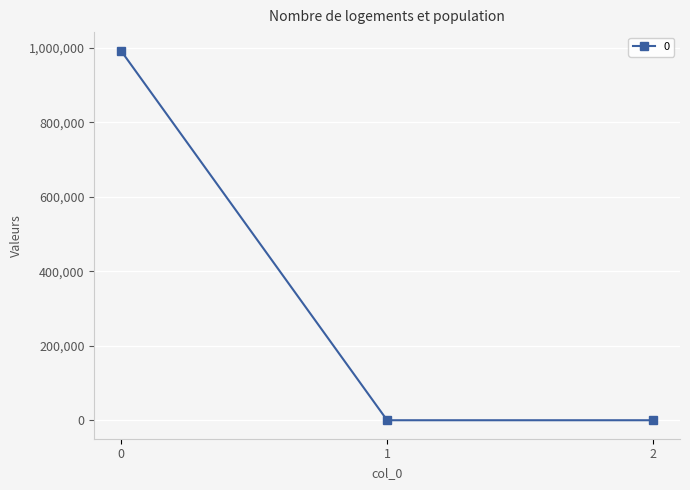

The value at 1 is 0.0. True or false?

True